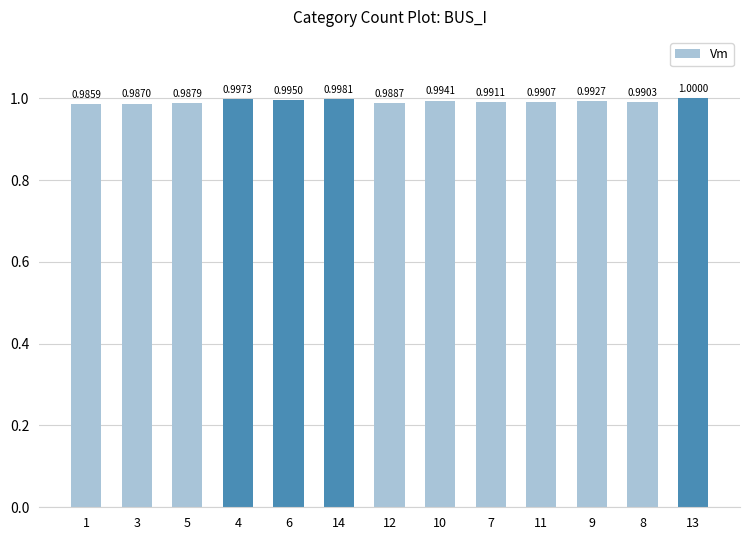

What is the maximum value shown in the chart?

1.0